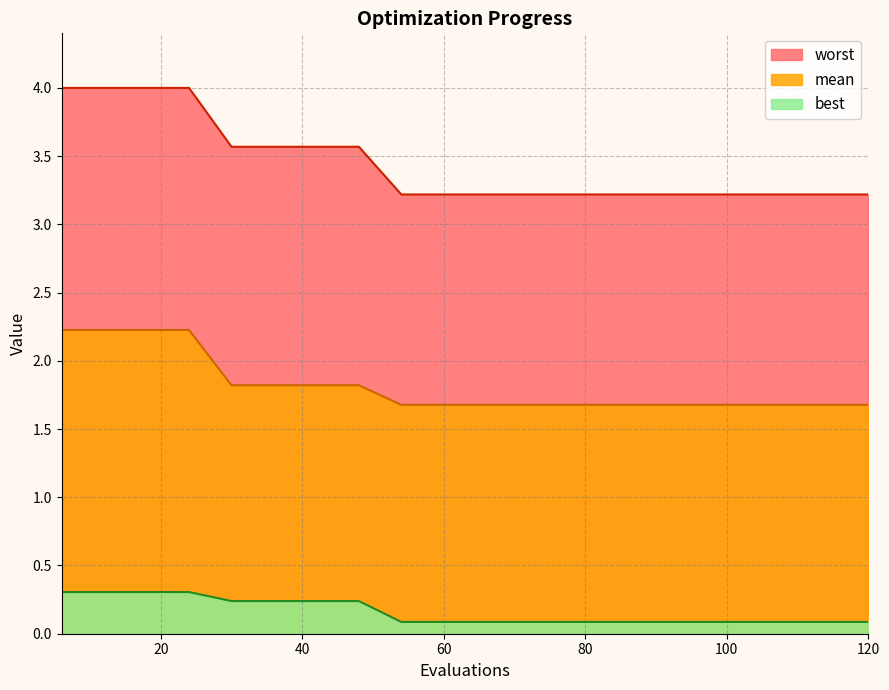

What is the value of the mean point at the 15th from the left?

1.7